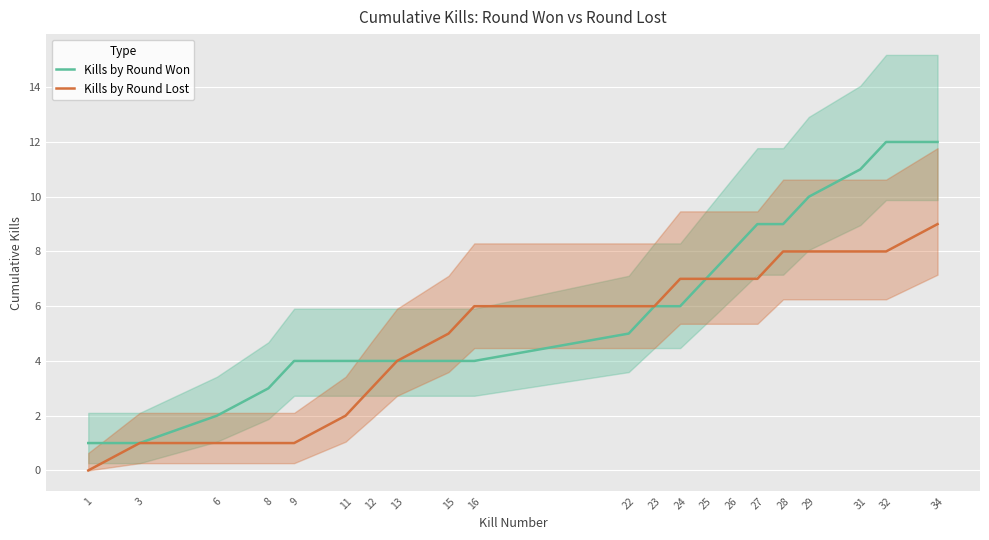

True or false: Kills by Round Lost and Kills by Round Won cross at least once.

False